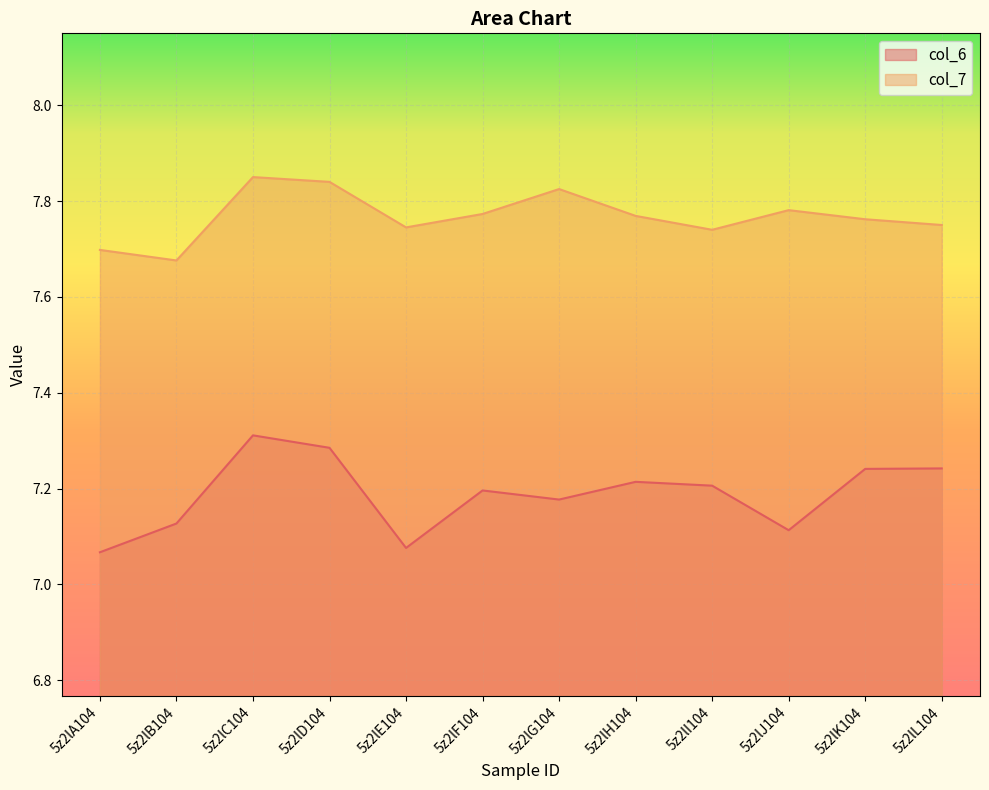

At 5z2lH104, list the series in order from smallest to largest.

col_6, col_7